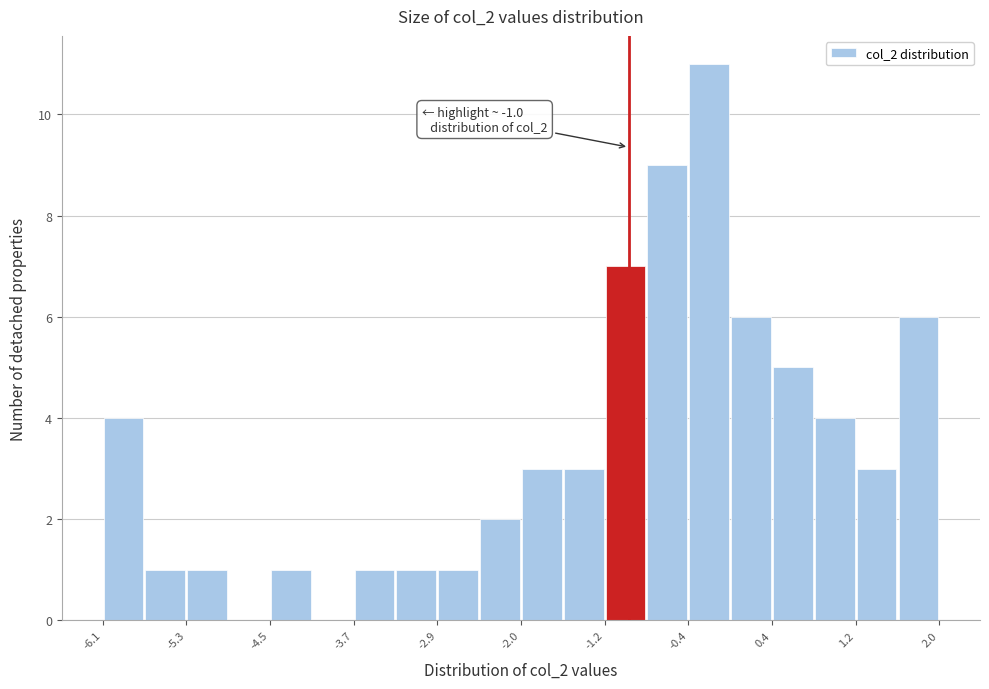

Over which range of the x-axis is the bar tallest?

-0.4 to 0.0